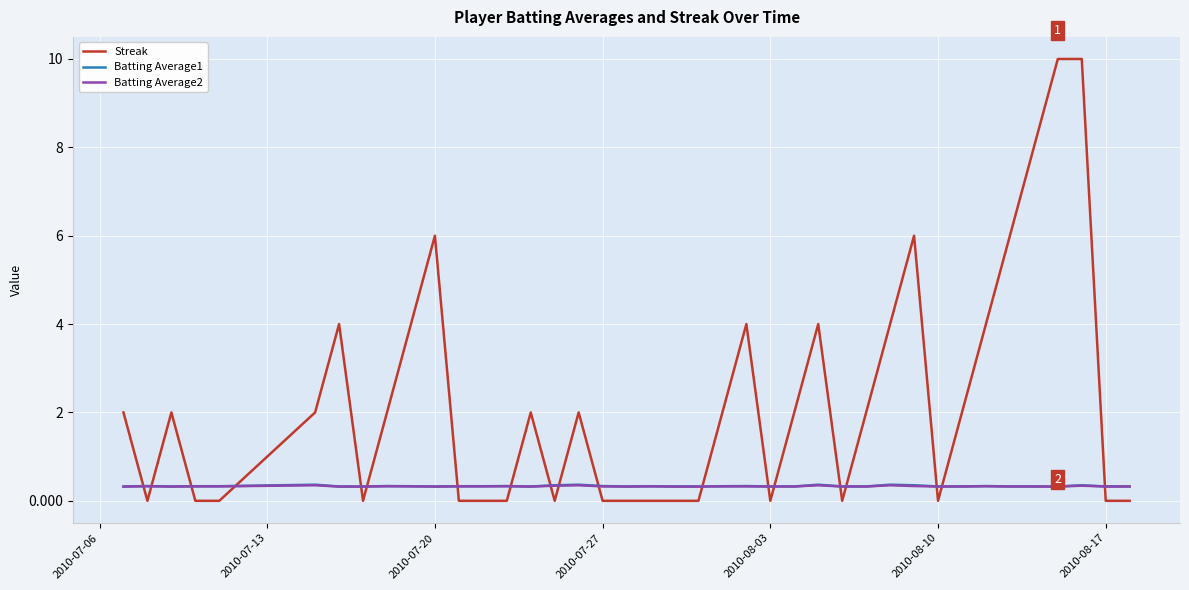

What is the greatest value displayed?

10.0